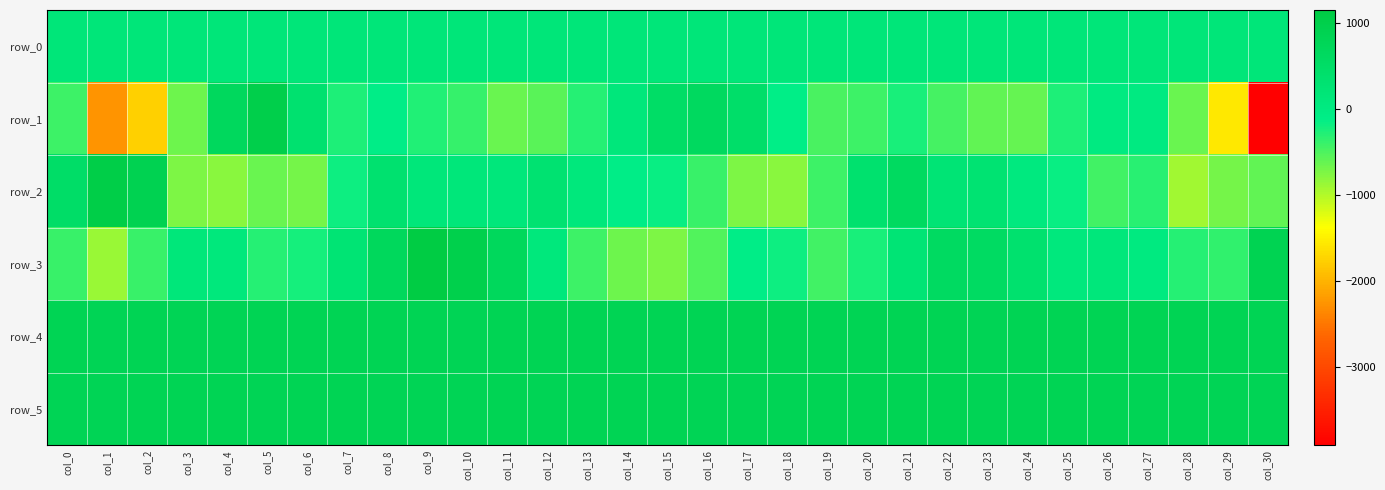

What is the approximate value of row_0 at col_26?

160.2